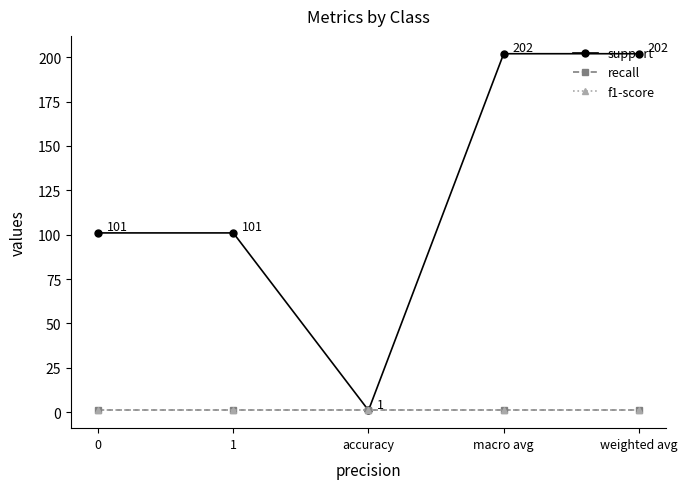

Where is the first local minimum for support?

accuracy